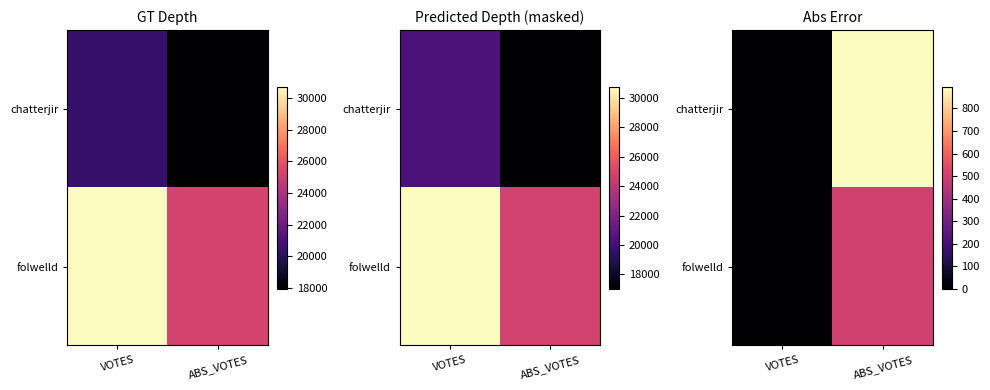

What is the difference between the folwelld values at ABS_VOTES and VOTES?

506.3